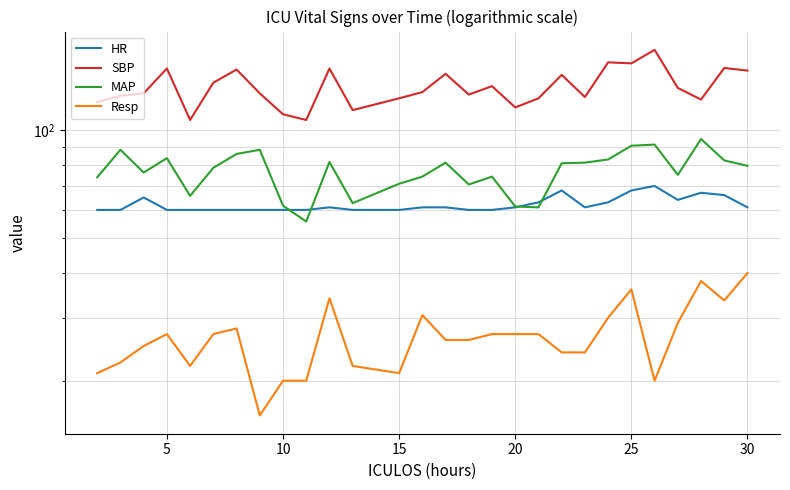

Is it true that Resp equals 38.0 at 10?

False